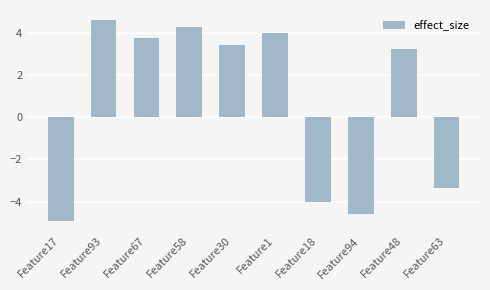

What is the label of the 9th bar from the left?

Feature48